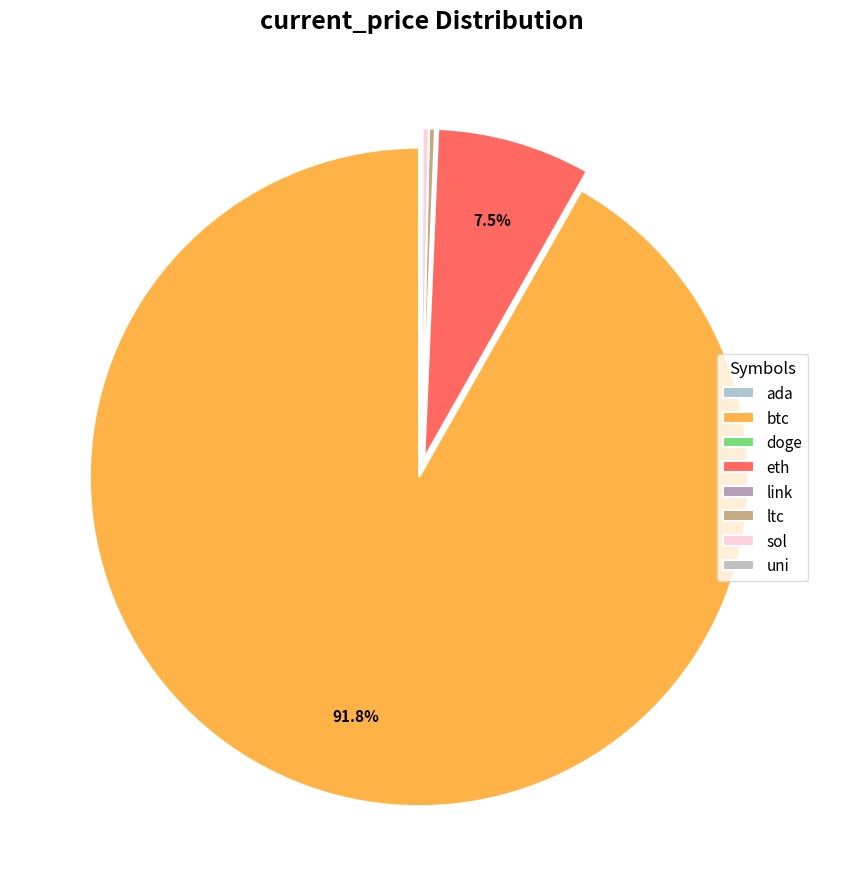

True or false: uni accounts for 1% of the total.

False